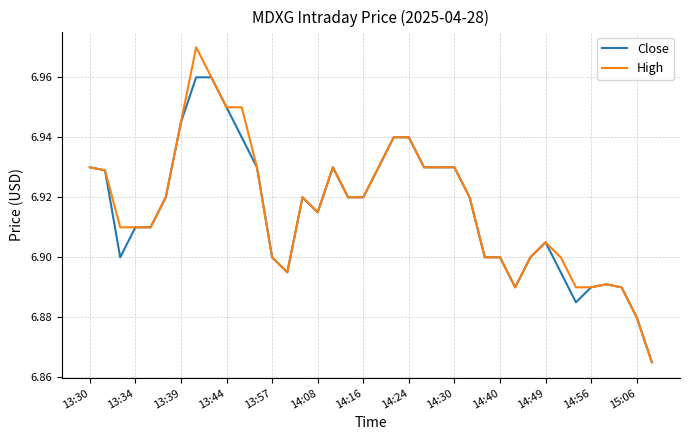

Is the value of Close at 14:40 greater than the value of High at 13:30?

No